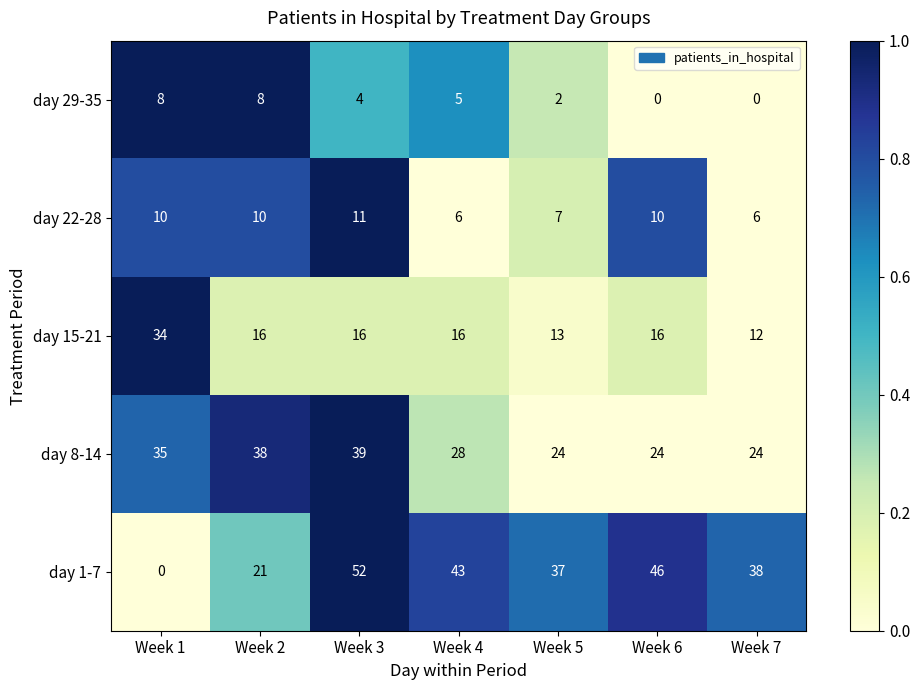

Which series has the widest spread of values?

day 1-7